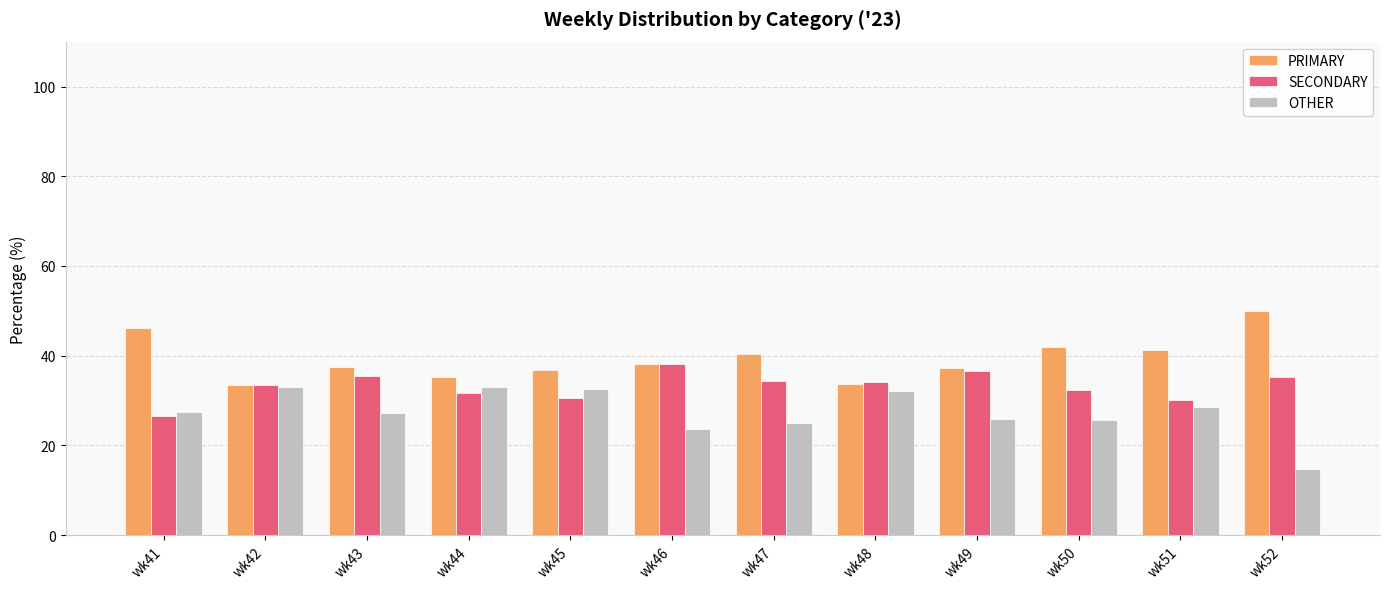

List the series in order of their peak value, highest first.

PRIMARY, SECONDARY, OTHER